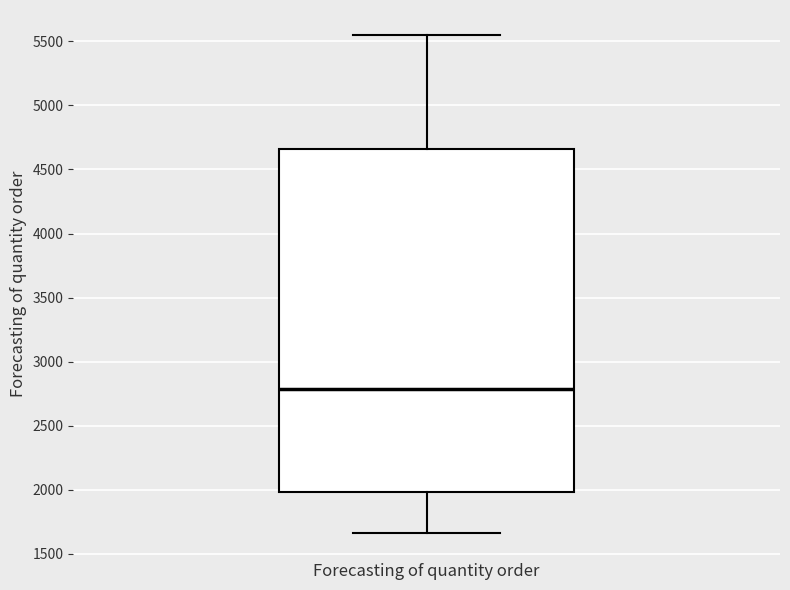

Where is the upper edge of the box for Forecasting of quantity order on the y-axis? The values are not printed on the chart, so give them approximately, as read against the axis.

4650